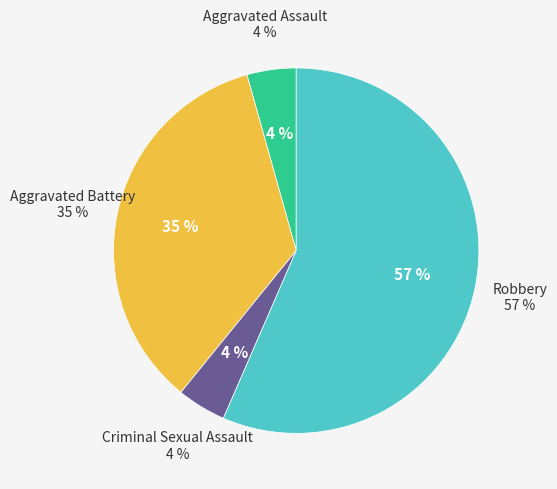

To the nearest percent, what is the difference between the largest and smallest slice percentages?

52%